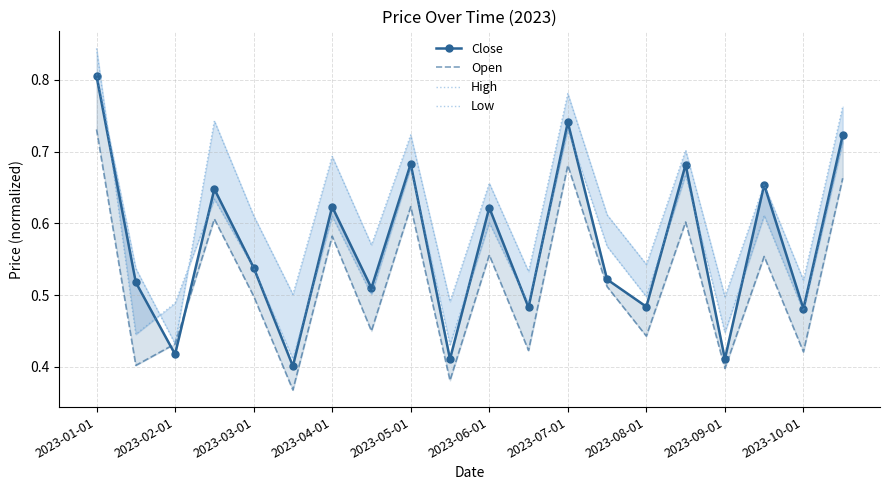

Rank the series at 2023-08-01 from lowest to highest value.

Open, Close, Low, High